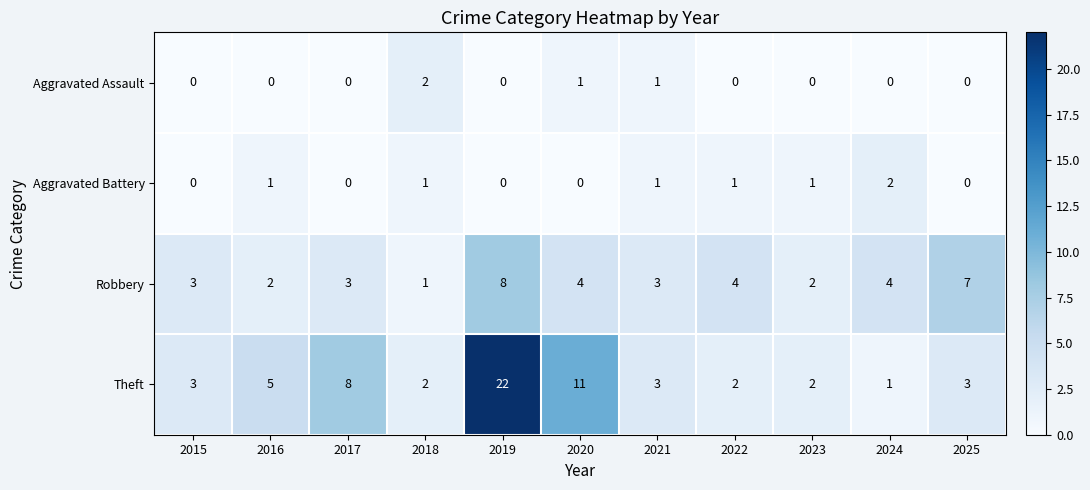

What is the approximate value of Robbery at 2022?

4